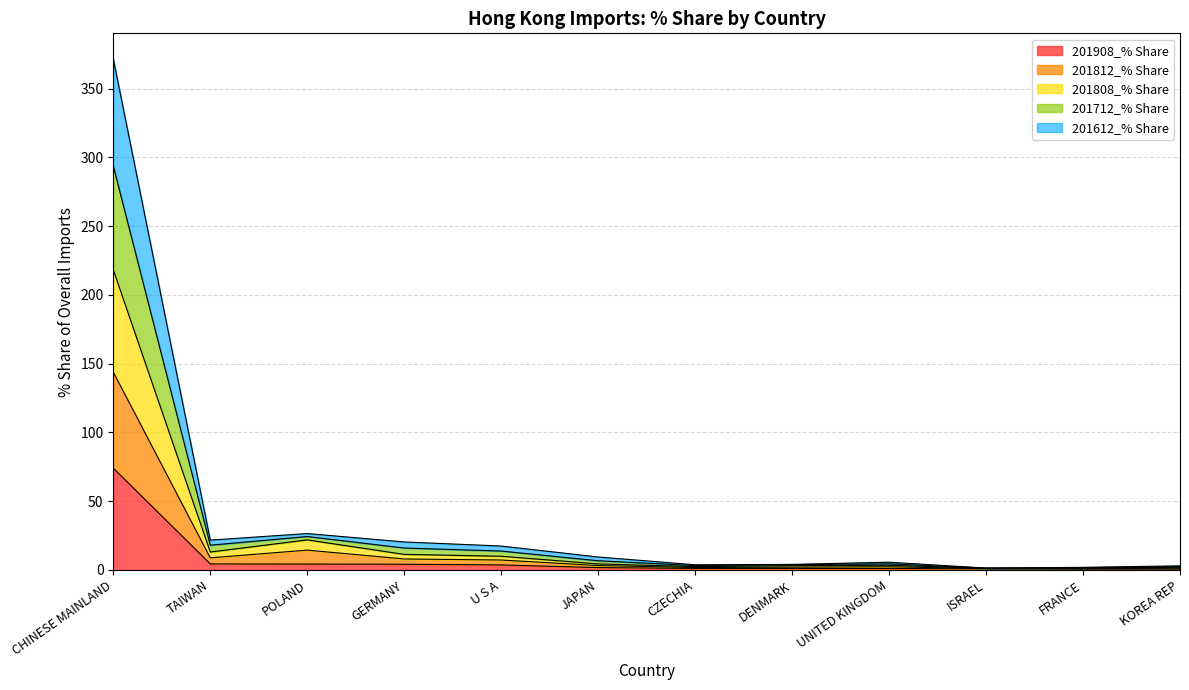

Which category has the lowest value across all series?

KOREA REP